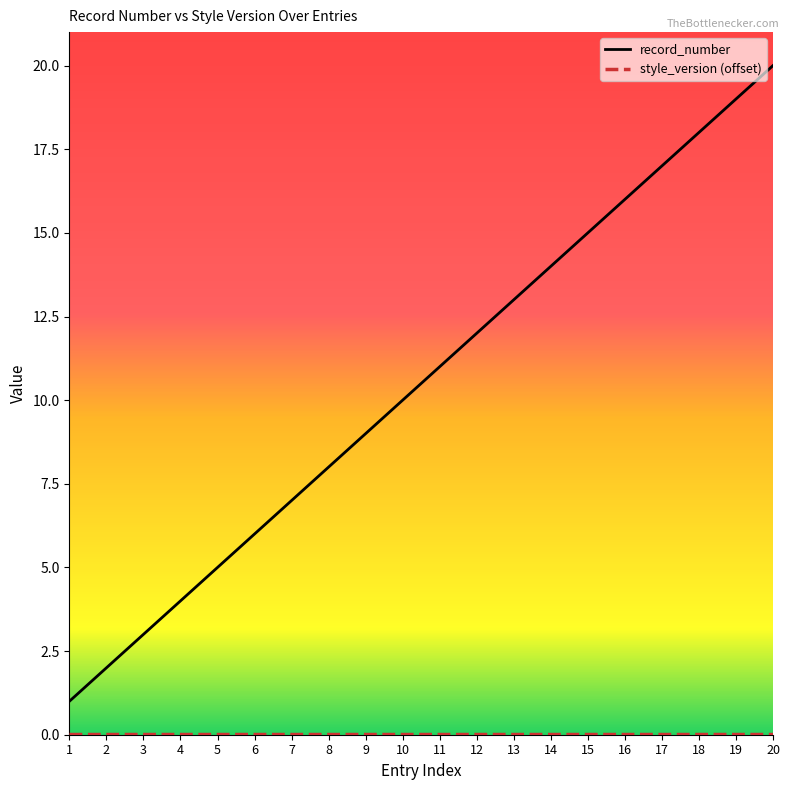

Which series has the largest range (max minus min)?

record_number